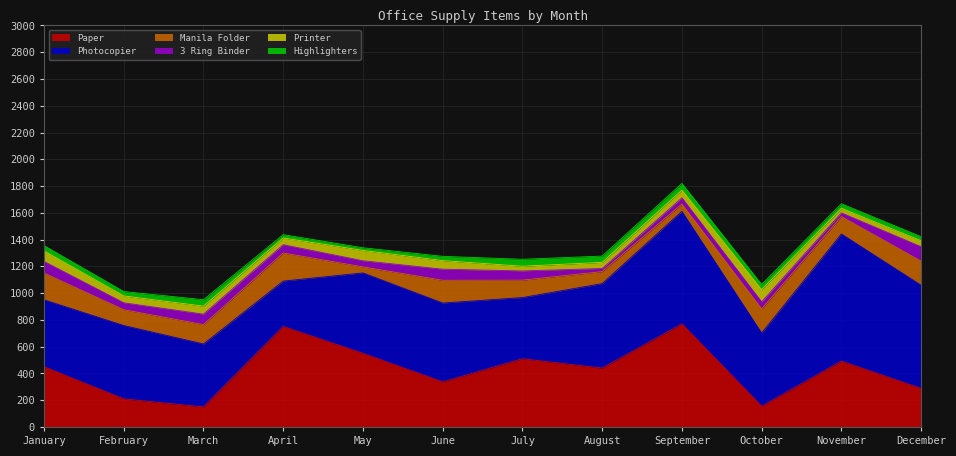

What is the average value of the 3 Ring Binder series?

61